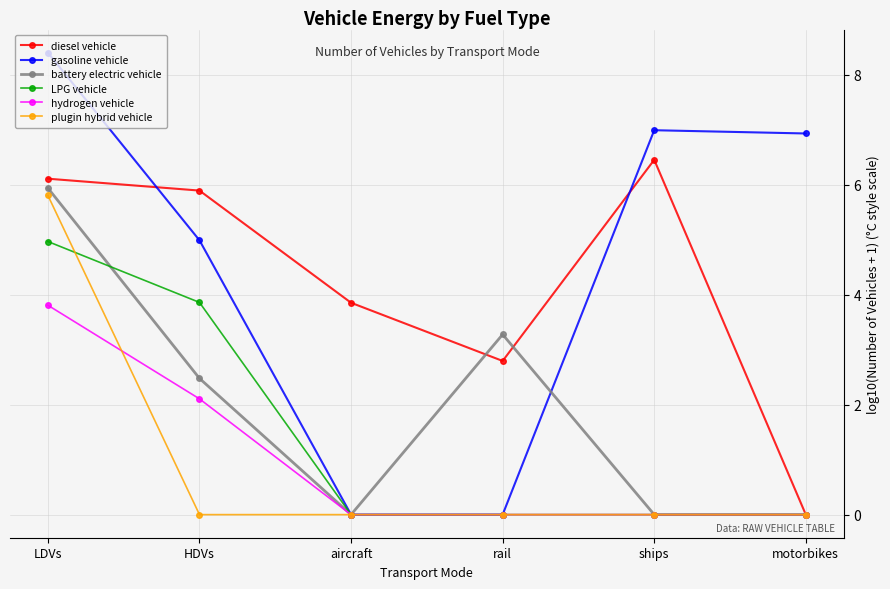

At which category is the sum across all series the highest?

LDVs